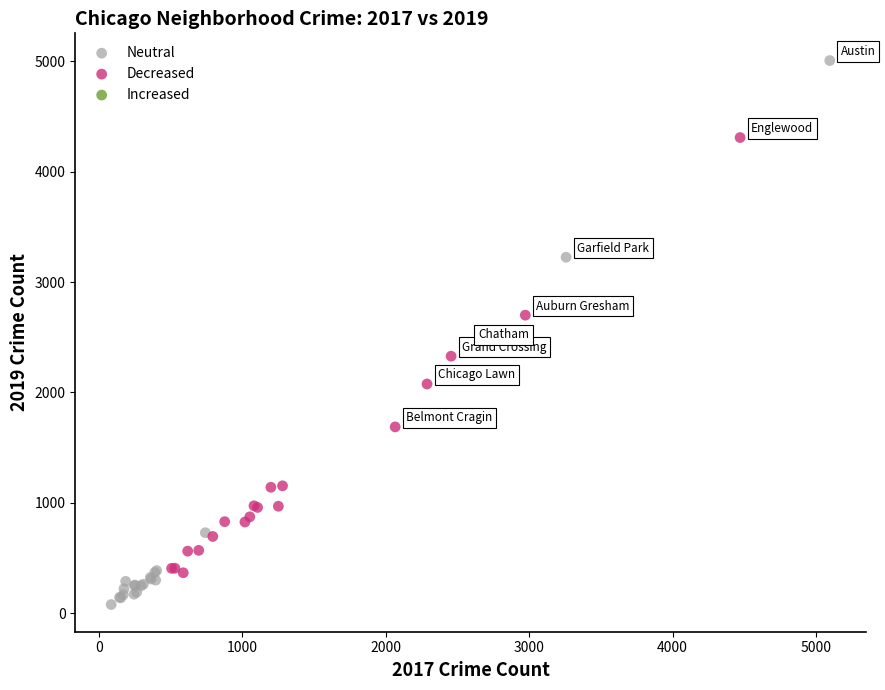

Which series has the widest spread of Y values?

Neutral